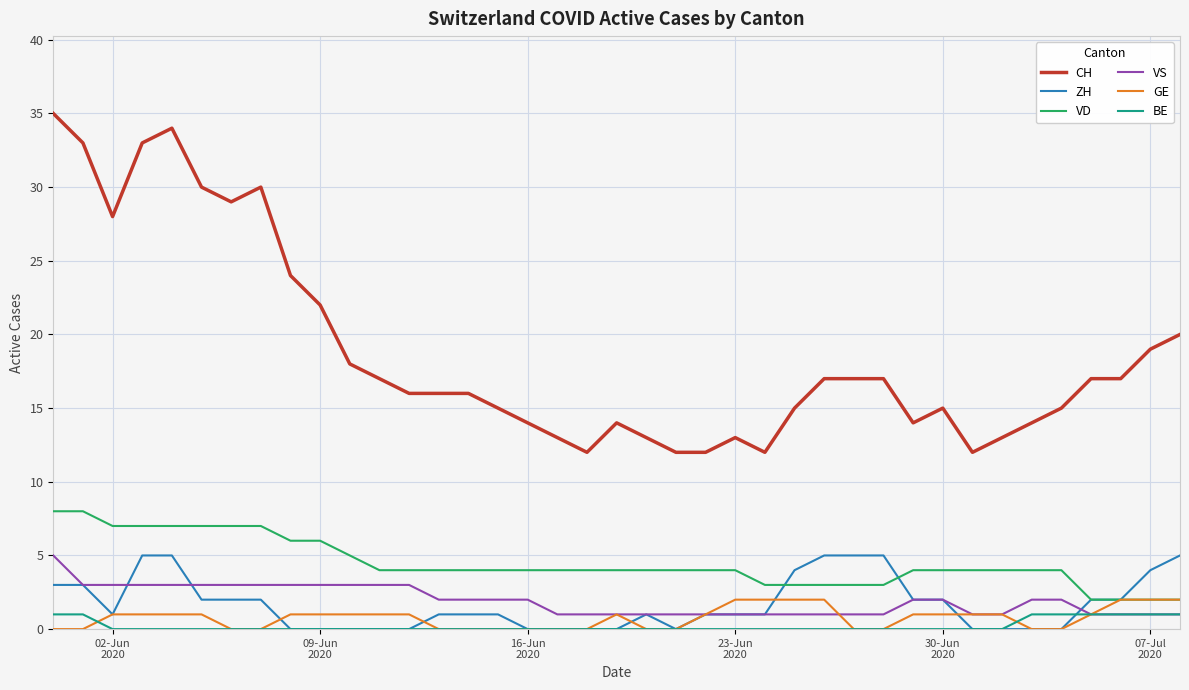

What is the maximum value for ZH?

5